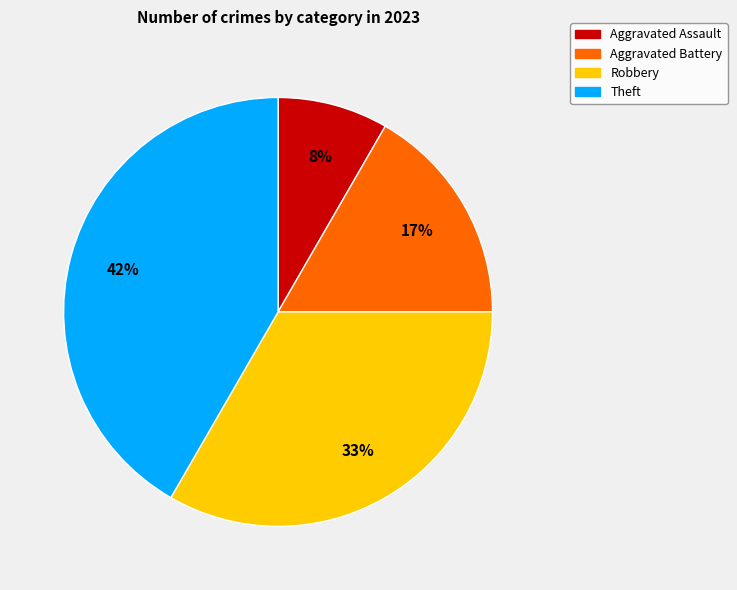

To the nearest percent, what is the average slice percentage?

25%